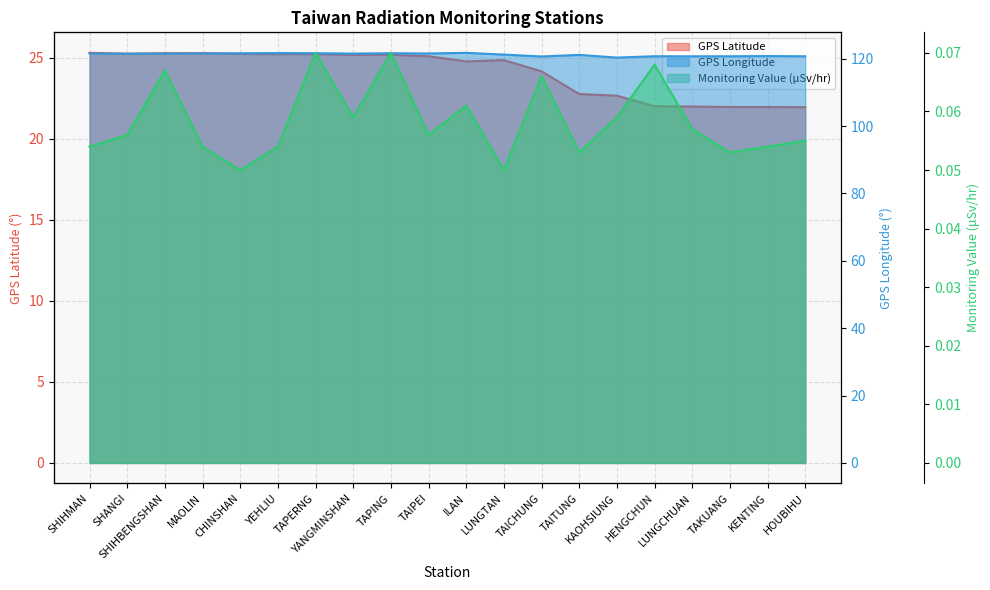

The Monitoring Value (μSv/hr) series shows 0.1 at YANGMINSHAN. True or false?

True